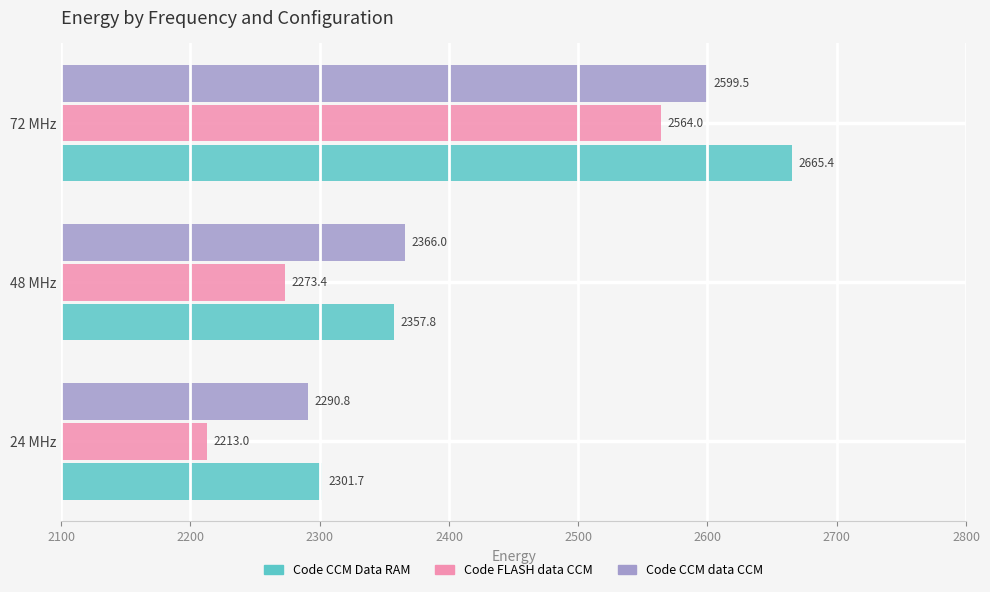

Which series changed the most between 24 MHz and 48 MHz?

Code CCM data CCM